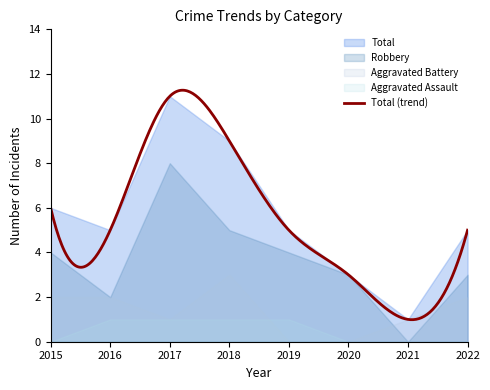

What is the value of the Aggravated Battery point at the 4th from the left?

3